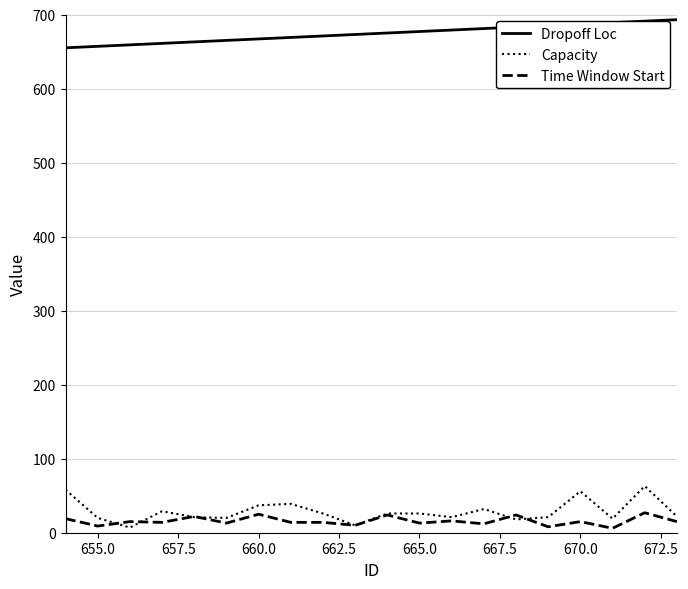

Does the chart have visible grid lines?

Yes